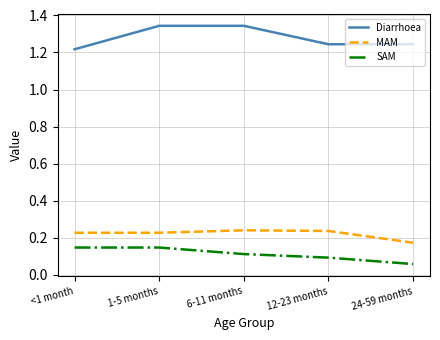

Does the chart have visible grid lines?

Yes